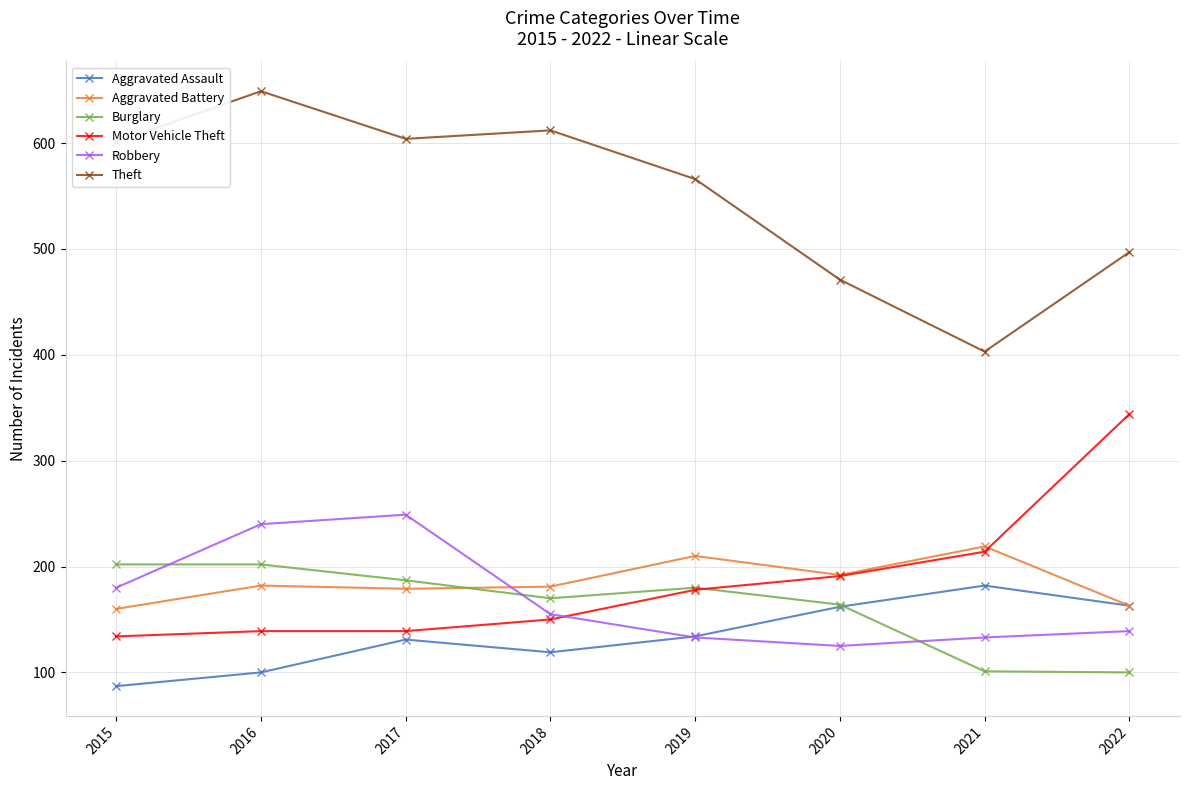

What are all the series names shown in the legend?

Aggravated Assault, Aggravated Battery, Burglary, Motor Vehicle Theft, Robbery, Theft